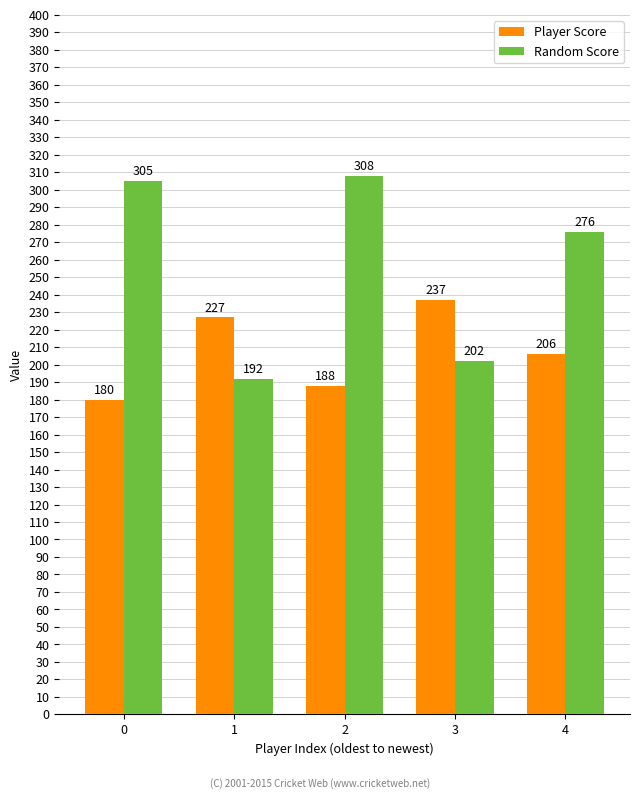

Rank the series by their average value, from highest to lowest.

Random Score, Player Score